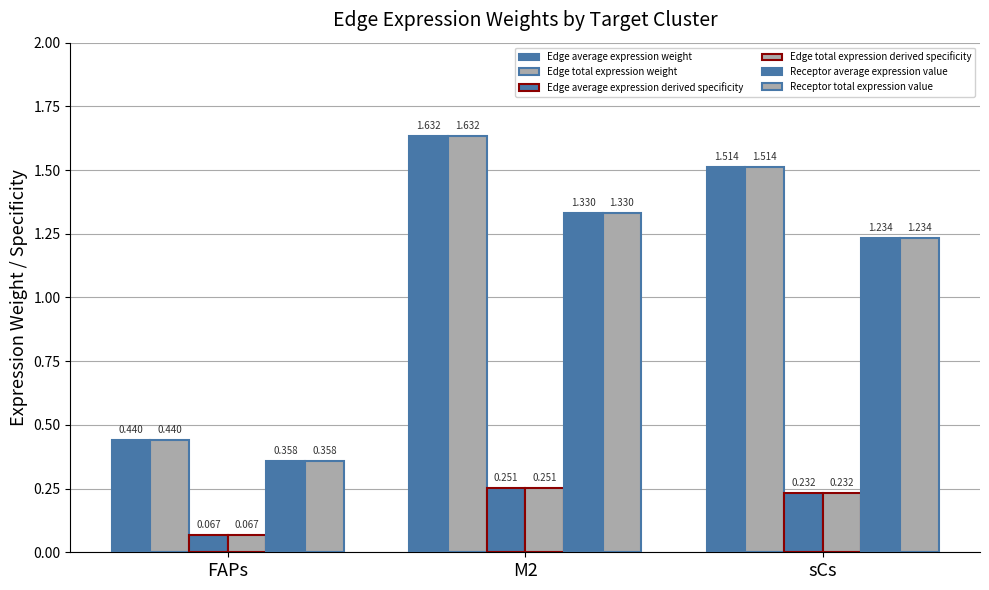

Reading right to left, extract all data points from this chart.

Edge average expression weight: 1.5	1.6	0.4
Edge total expression weight: 1.5	1.6	0.4
Edge average expression derived specificity: 0.2	0.3	0.1
Edge total expression derived specificity: 0.2	0.3	0.1
Receptor average expression value: 1.2	1.3	0.4
Receptor total expression value: 1.2	1.3	0.4